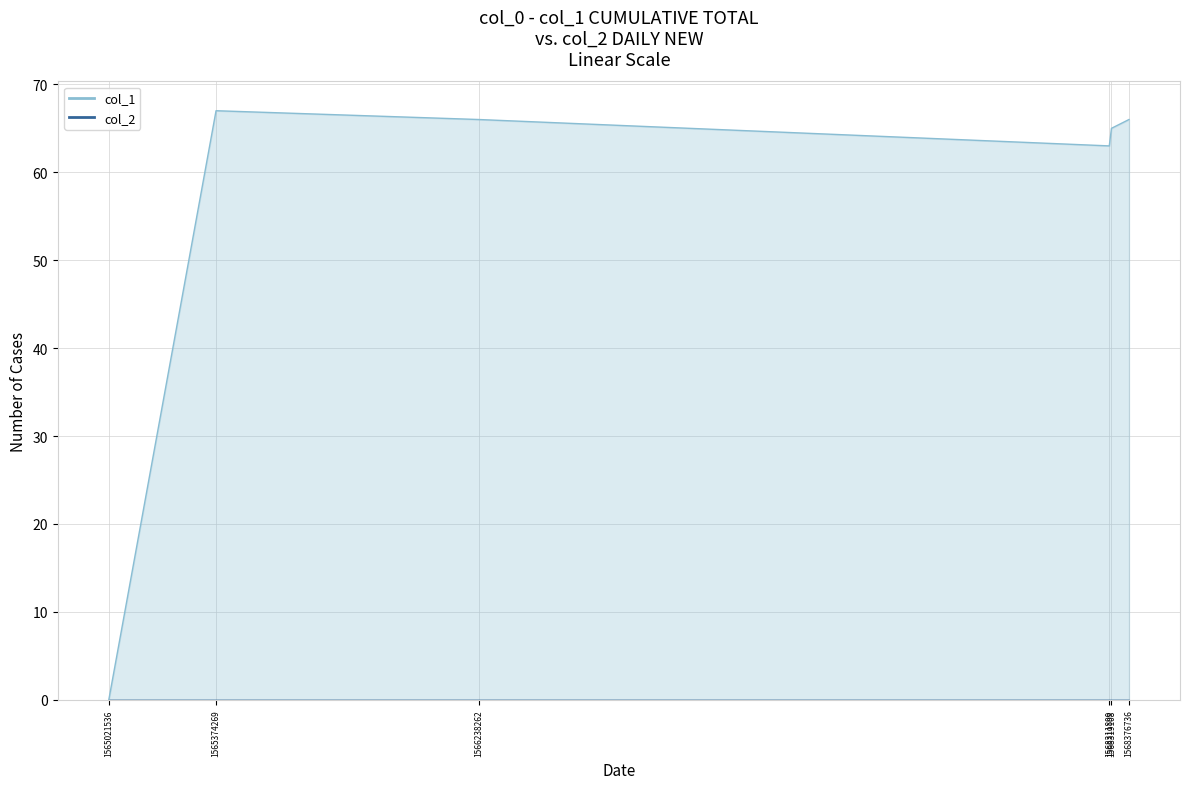

What is the sum of the values at 1568376736 and 1566238262?

132